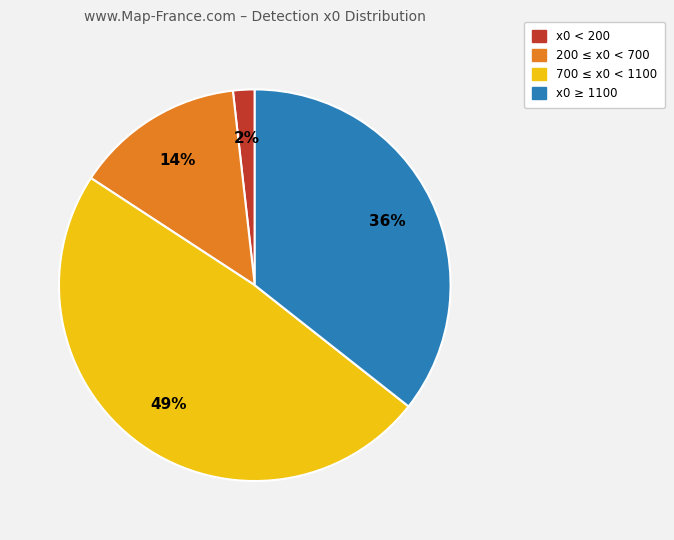

To the nearest percent, what is the difference between the largest and smallest slice percentages?

47%